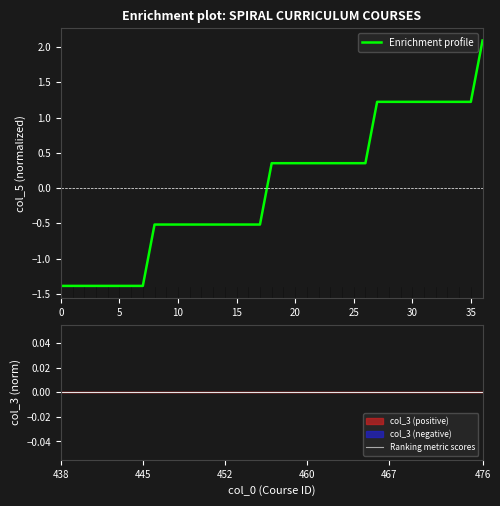

What is the minimum value for Enrichment profile?

-1.4